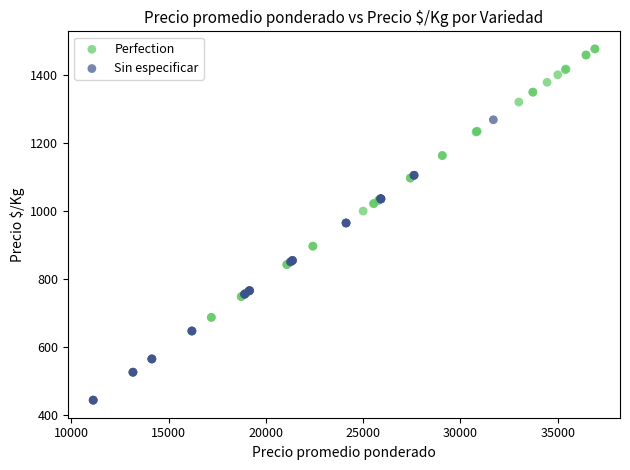

Which series has the widest spread of Y values?

Sin especificar